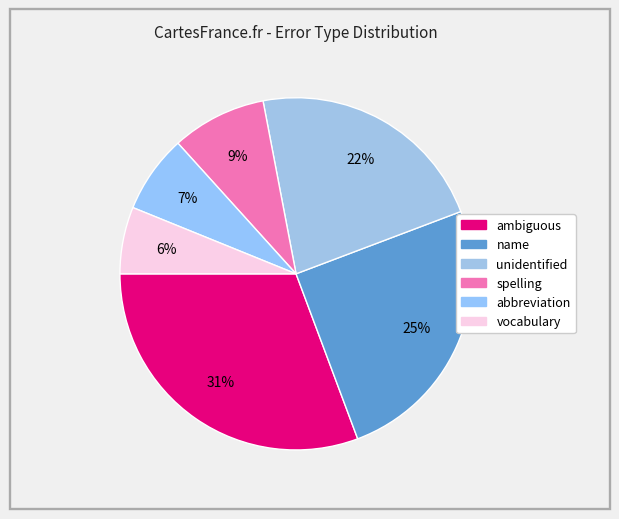

Do unidentified and spelling together represent more than half of the pie?

No